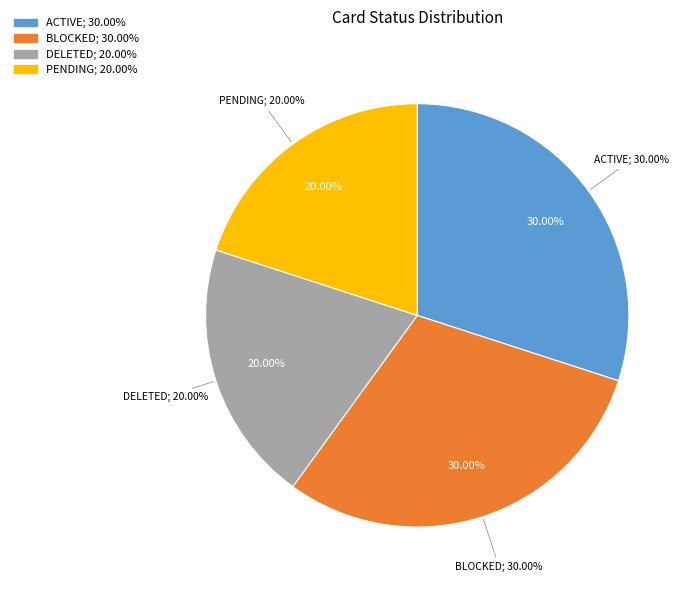

Count the number of slices in the pie.

4